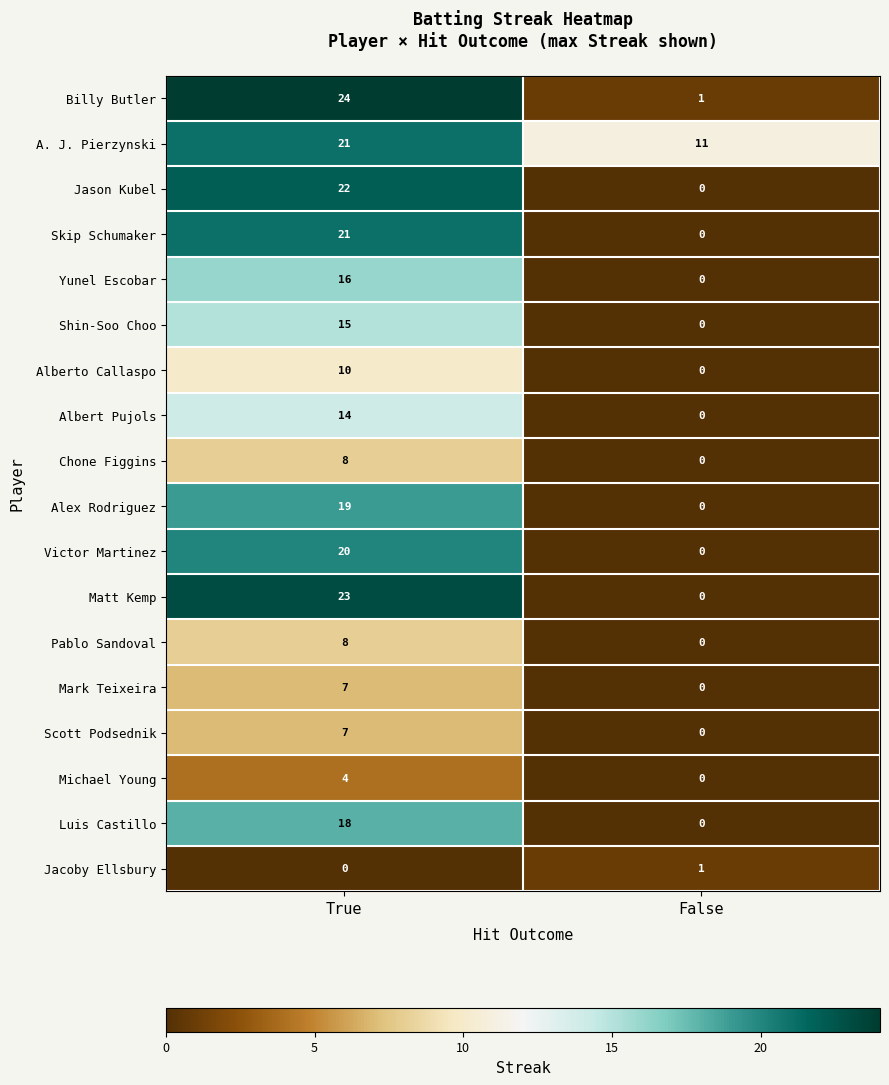

True or false: Michael Young has a value of 4 at True.

True